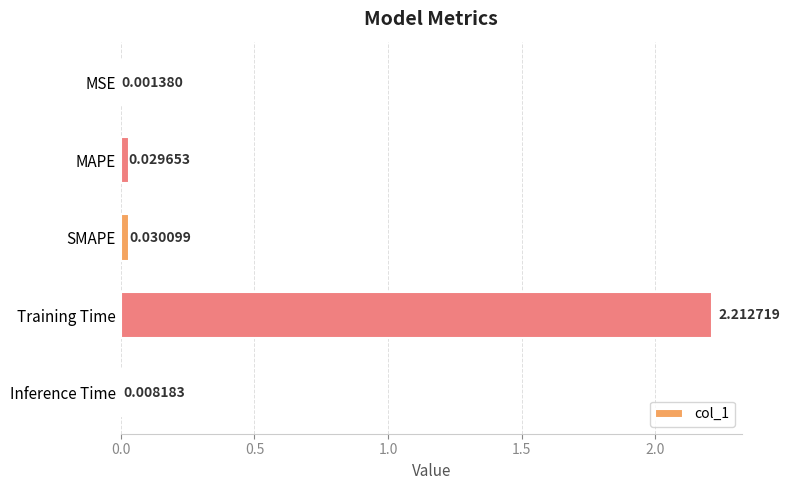

Where is the data nearest to the value 1?

SMAPE